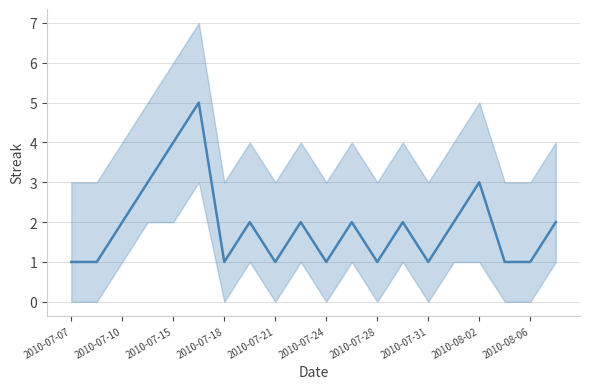

Is this an area chart (filled region under the line)?

No